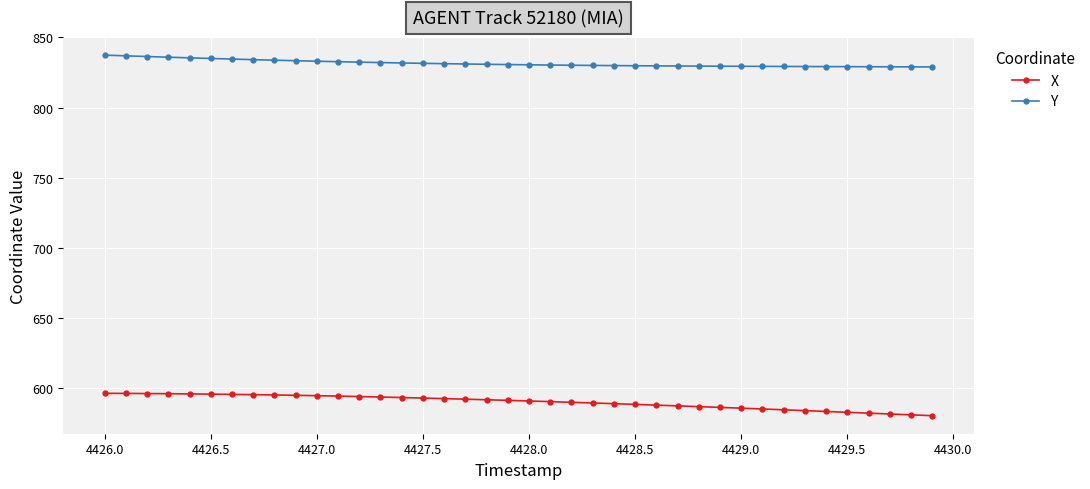

Which series has the largest total across all categories?

Y